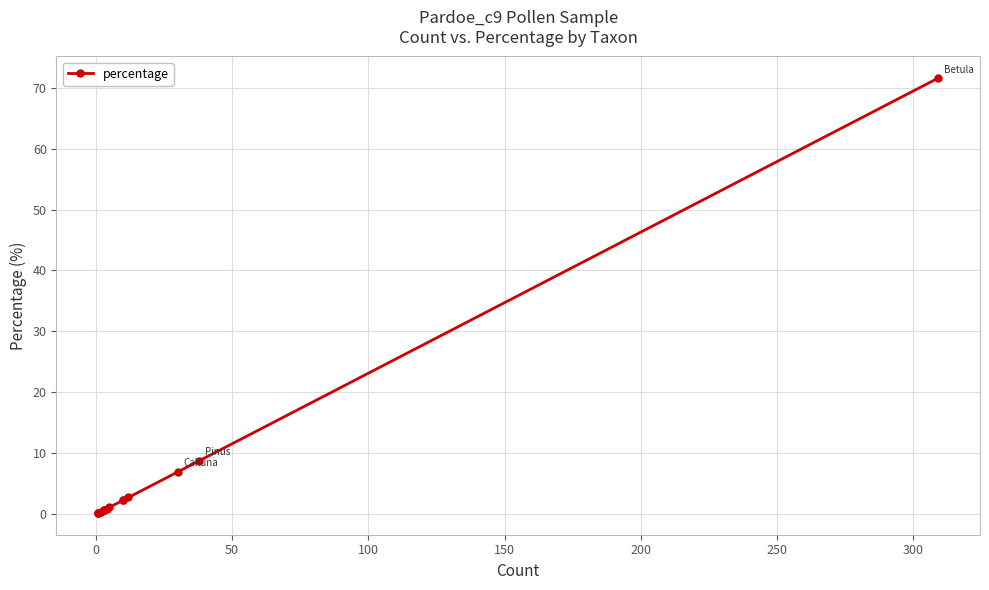

What is the change in value from 200 to 10?

+1.6